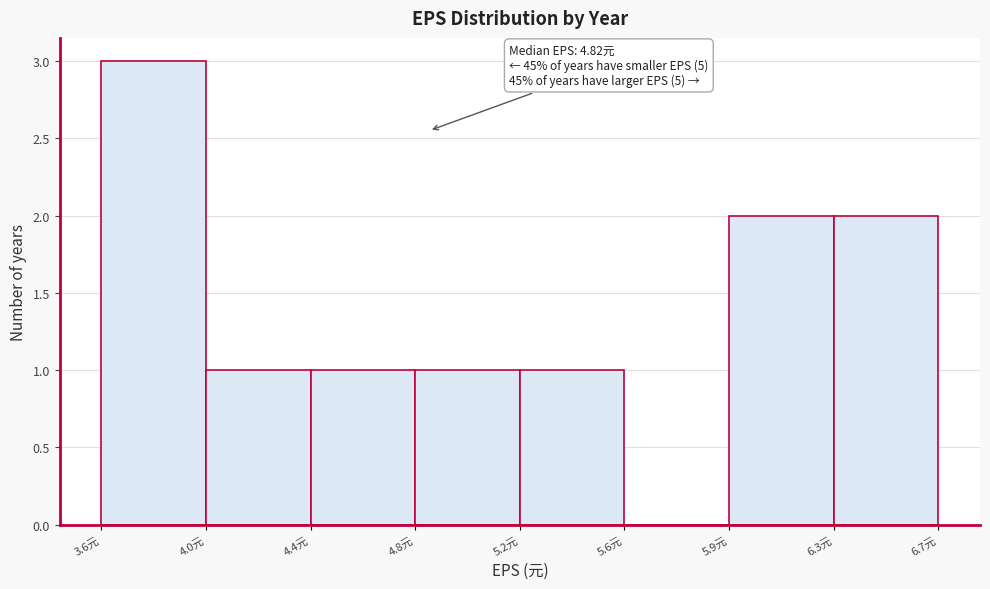

Reading right to left, list all the values displayed in this chart.

6.3元=2	5.9元=2	5.6元=0	5.2元=1	4.8元=1	4.4元=1	4.0元=1	3.6元=3